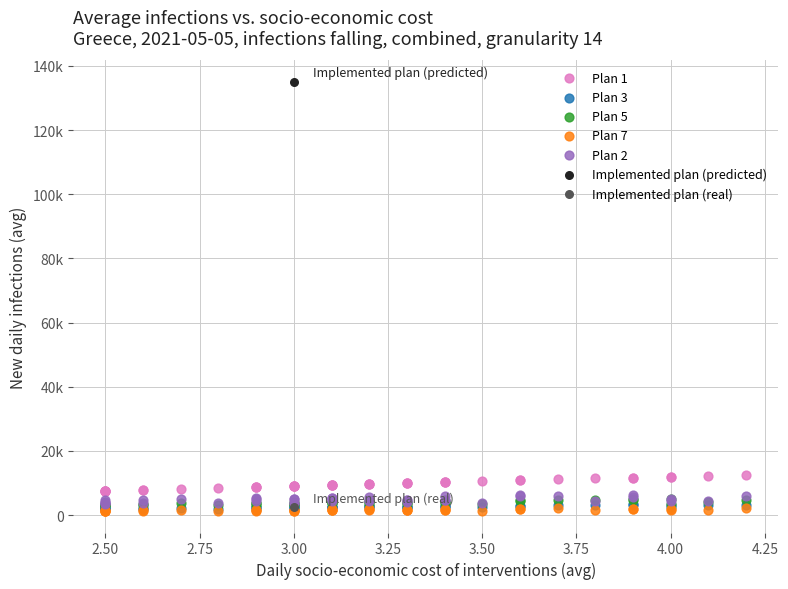

Which series contains the highest Y value?

Implemented plan (predicted)